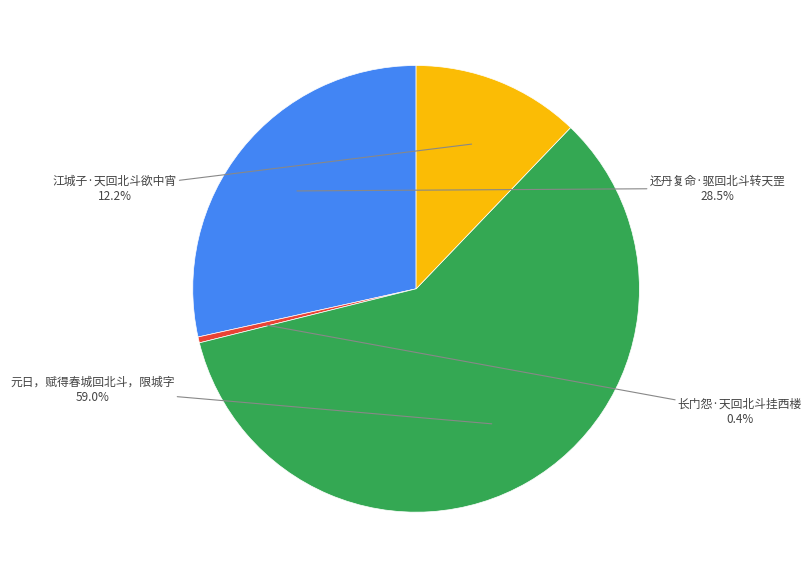

Rank the categories by value from highest to lowest.

元日，赋得春城回北斗，限城字, 还丹复命·驱回北斗转天罡, 江城子·天回北斗欲中宵, 长门怨·天回北斗挂西楼